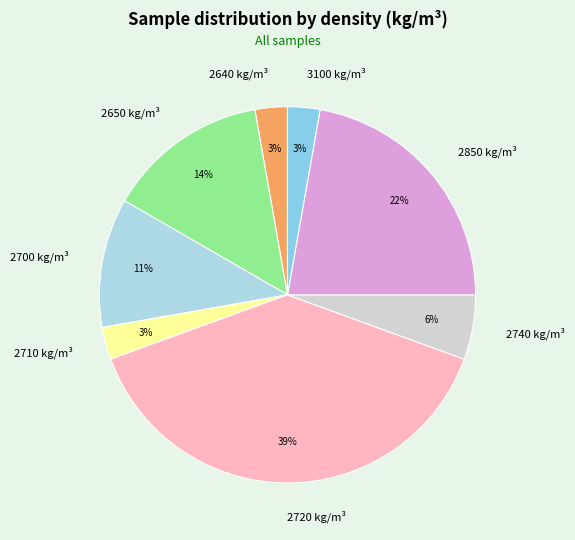

True or false: 2850 accounts for 22% of the total.

True